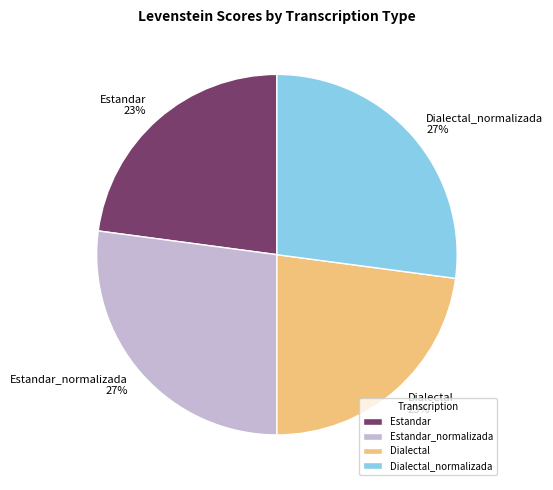

Is there a majority slice in this chart?

No